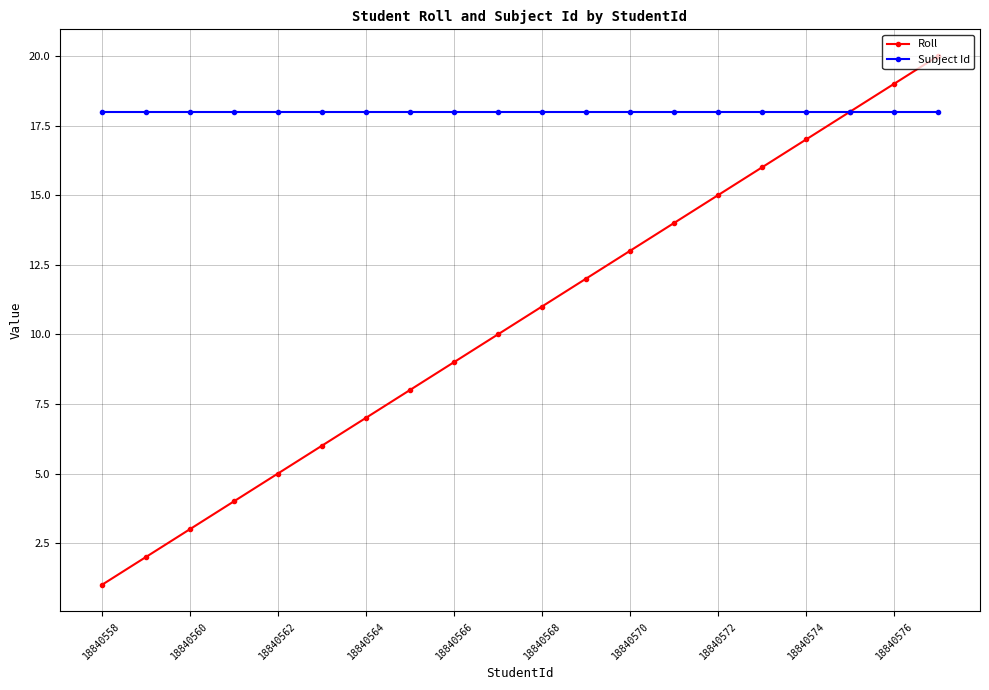

How many lines are shown in the chart?

2